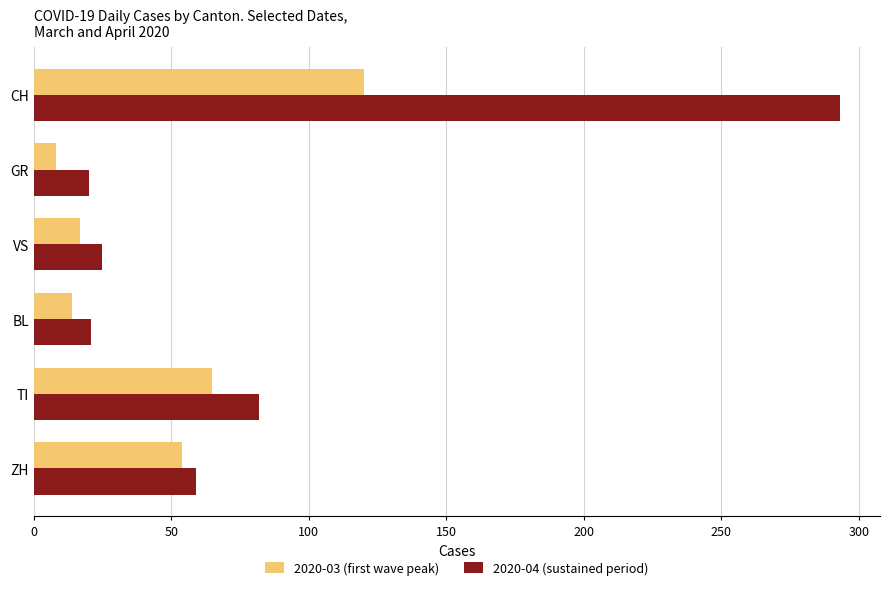

At which label is 2020-04 (sustained period) closest to 156?

TI